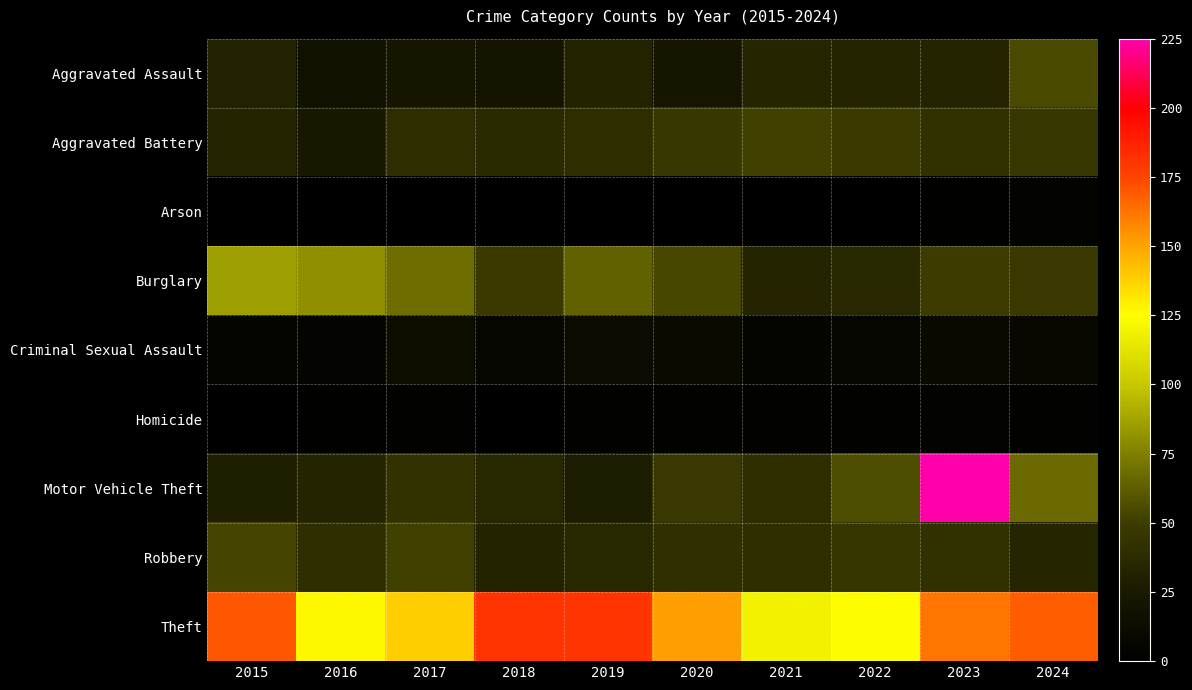

Between 2017 and 2019, which series saw the biggest shift?

Theft